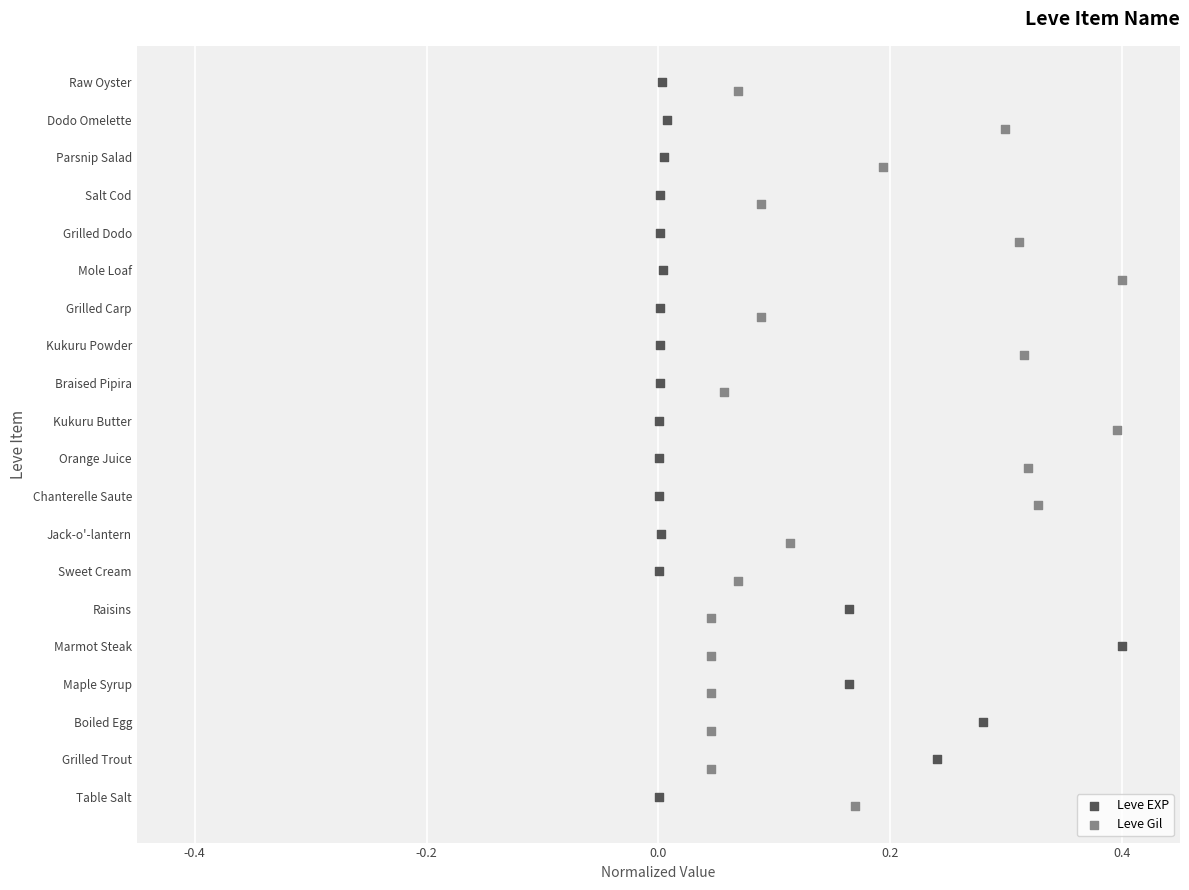

What are all the series names shown in the legend?

Leve EXP, Leve Gil